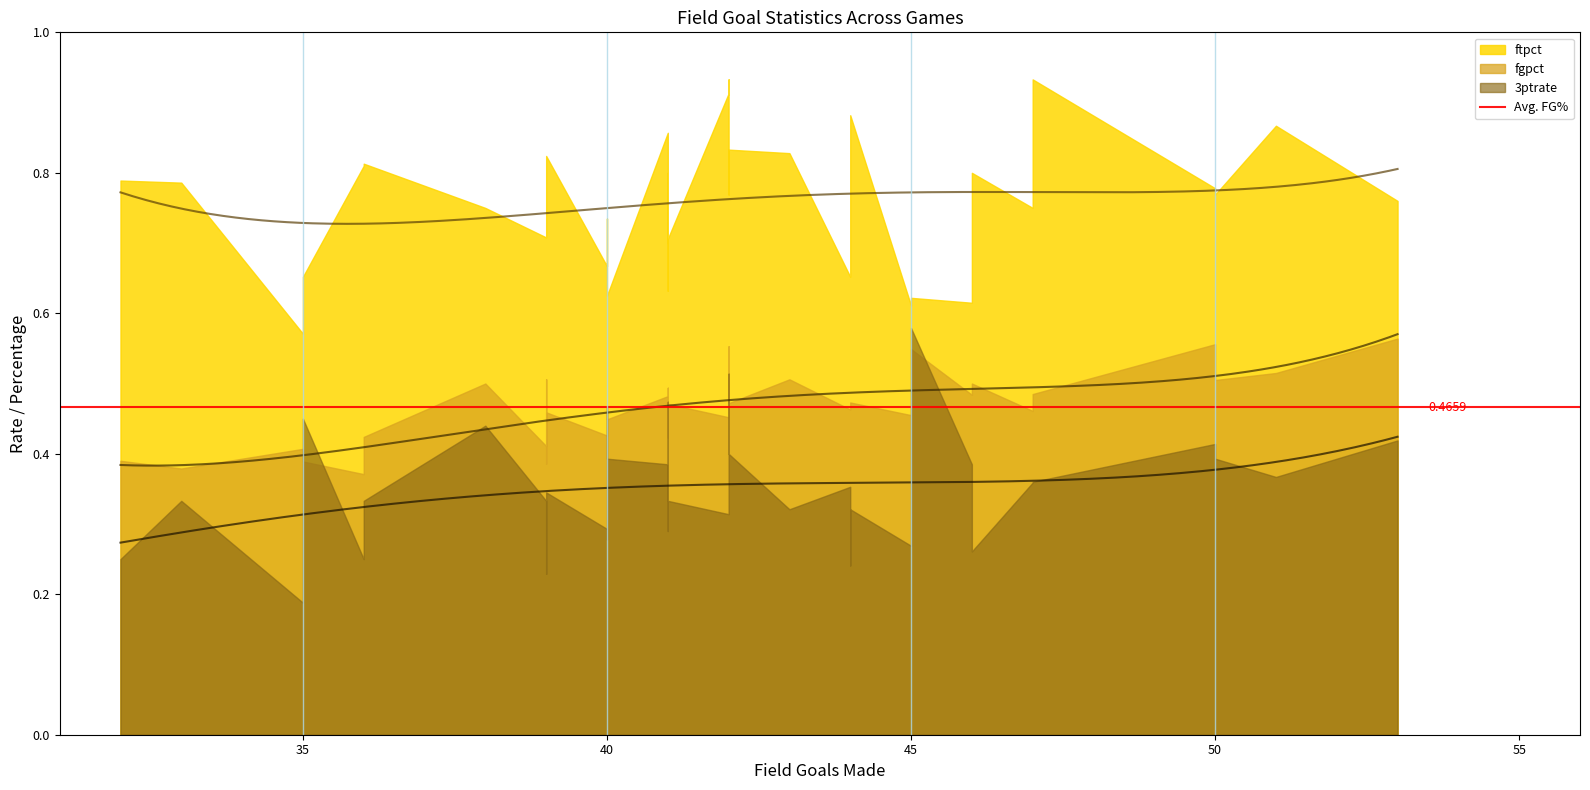

What is the value of the 3ptrate point at the 21st from the left?

0.4